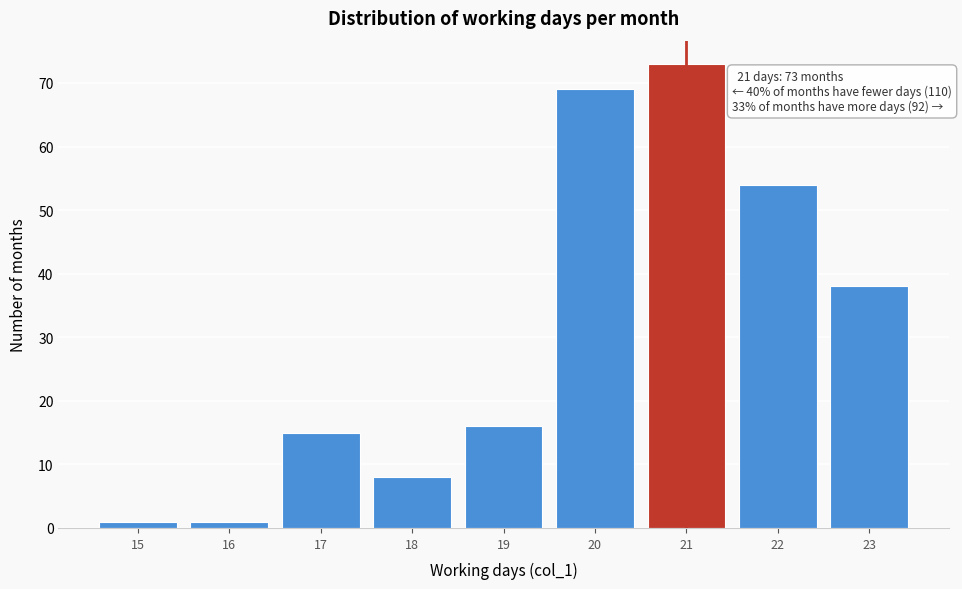

Which range on the x-axis has the tallest bar?

20.5 to 21.5